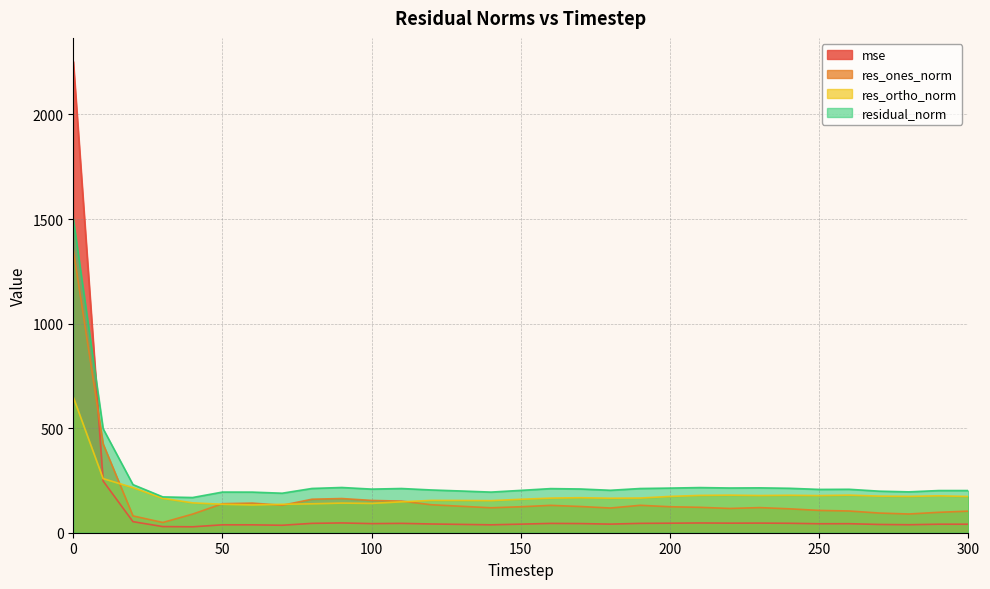

The res_ones_norm series shows 63.6 at 140. True or false?

False